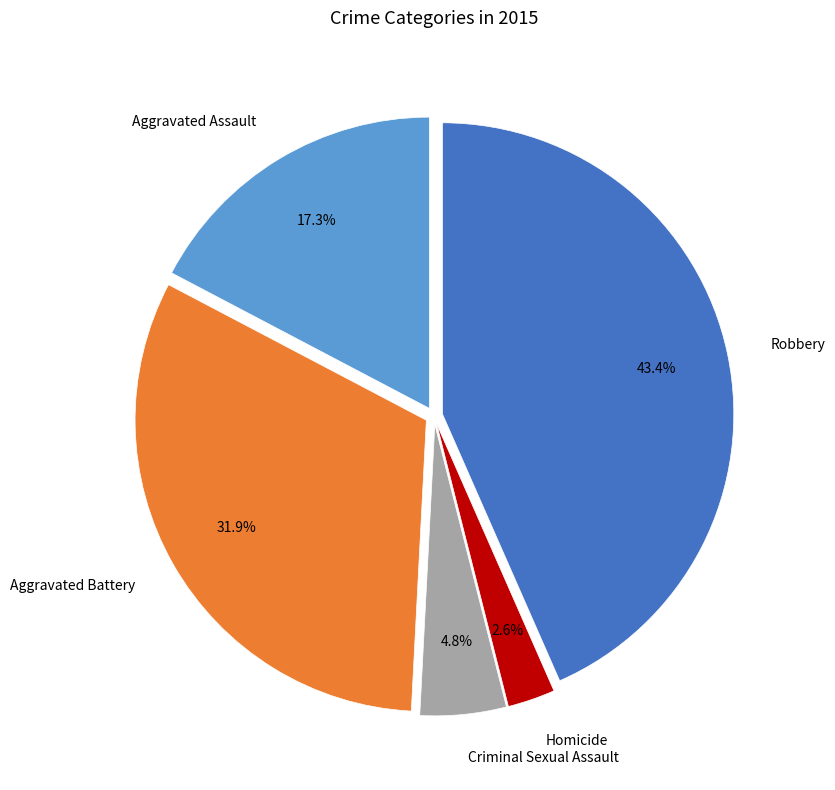

Combined, do Homicide and Aggravated Battery account for over 50%?

No